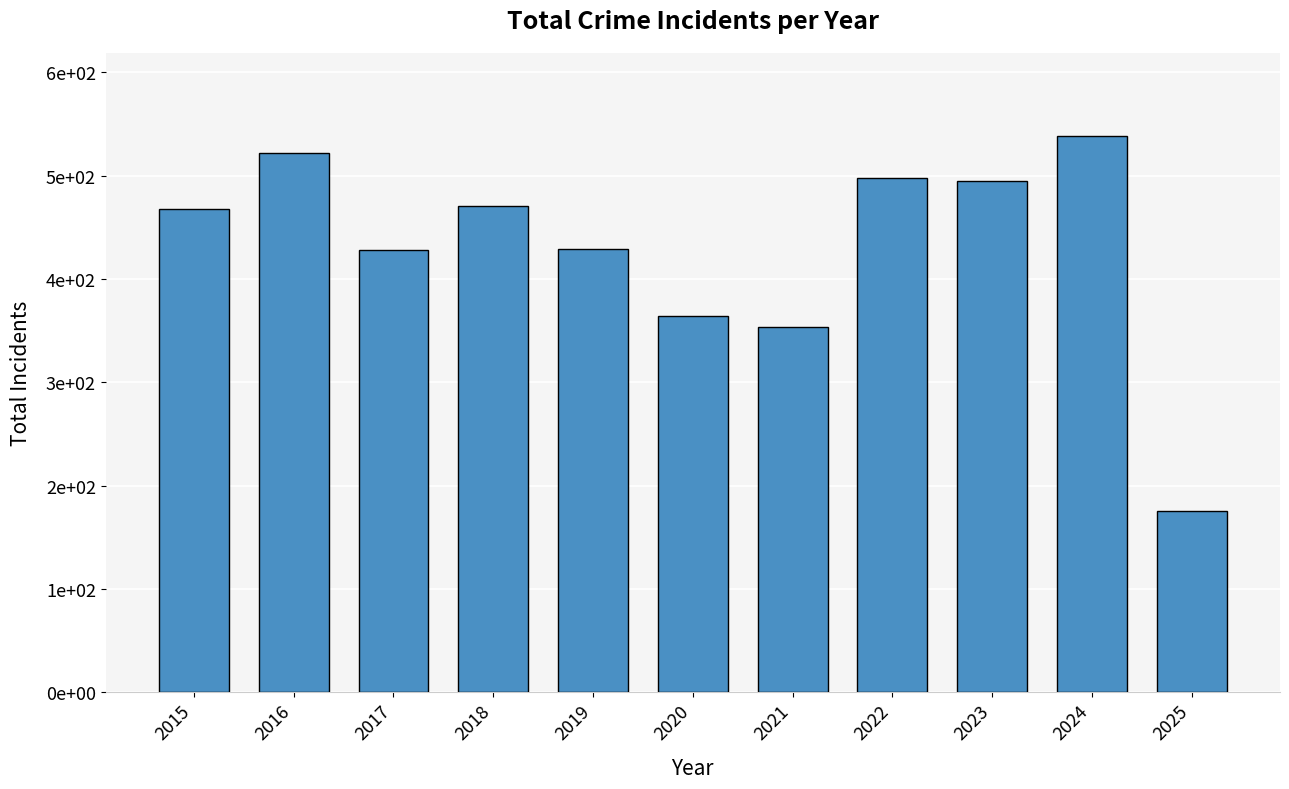

What is the sum of the values at 2022 and 2023?

993